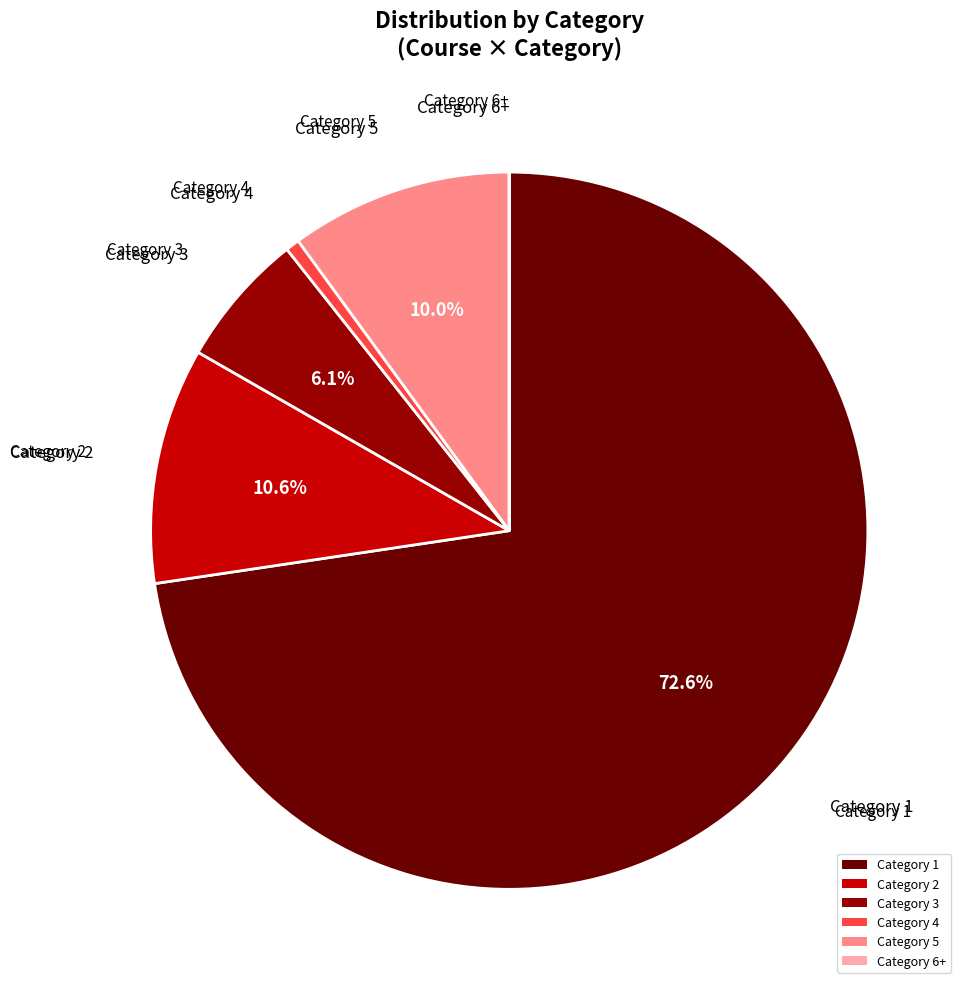

What percentage do Category 2 and Category 3 together represent?

16.7%